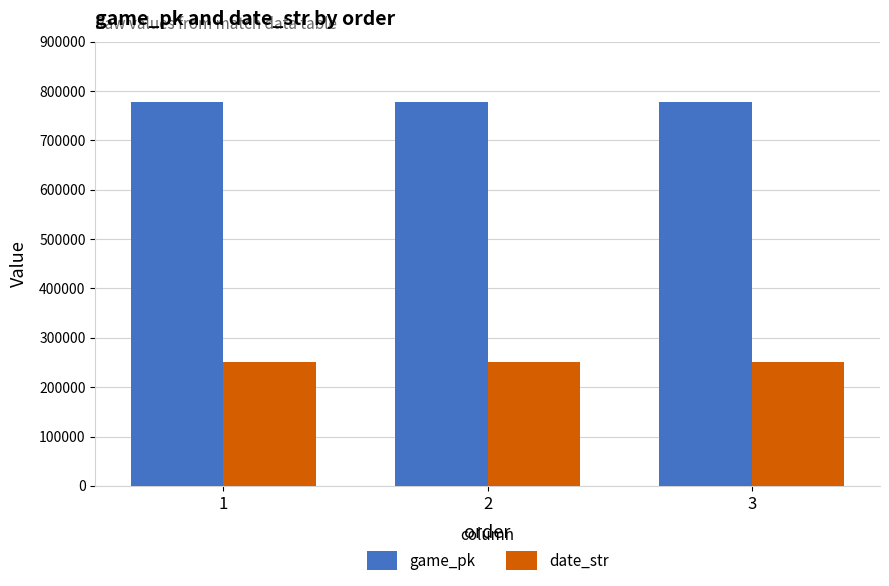

Is it true that date_str equals 250816 at 3?

True